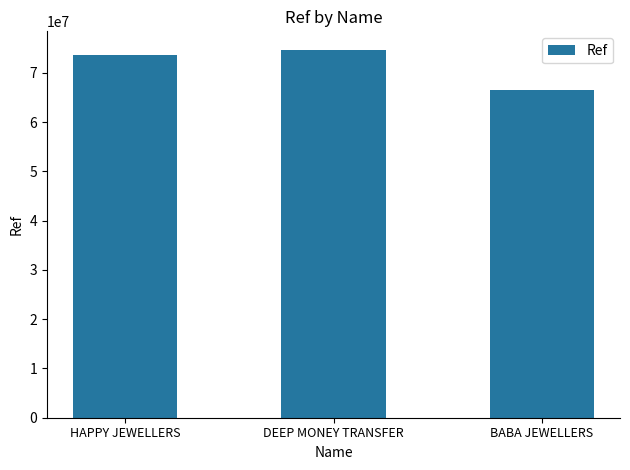

At which category does the chart reach its peak across all series?

DEEP MONEY TRANSFER